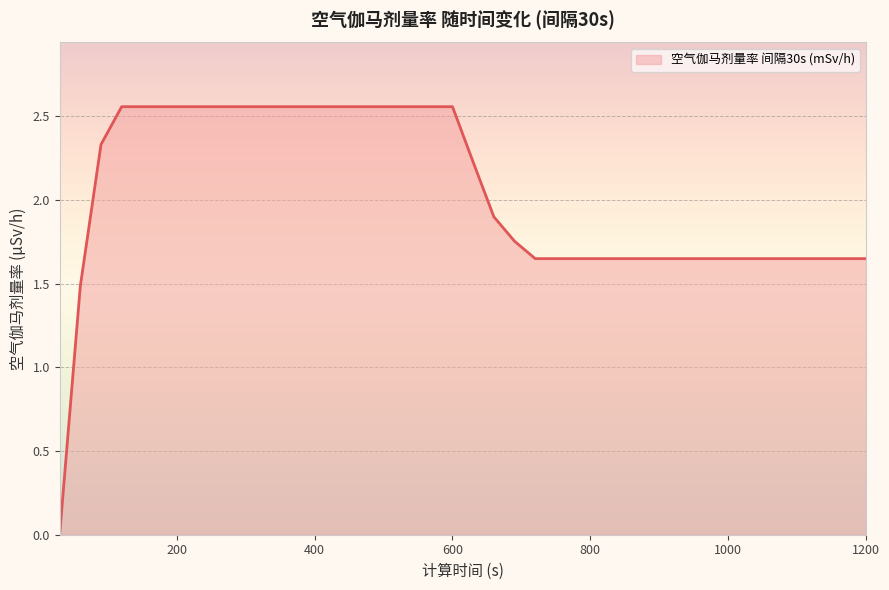

How many categories are shown in the chart?

40